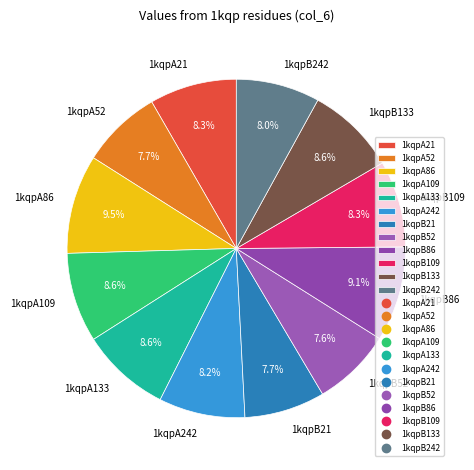

True or false: 1kqpA52 accounts for 20% of the total.

False